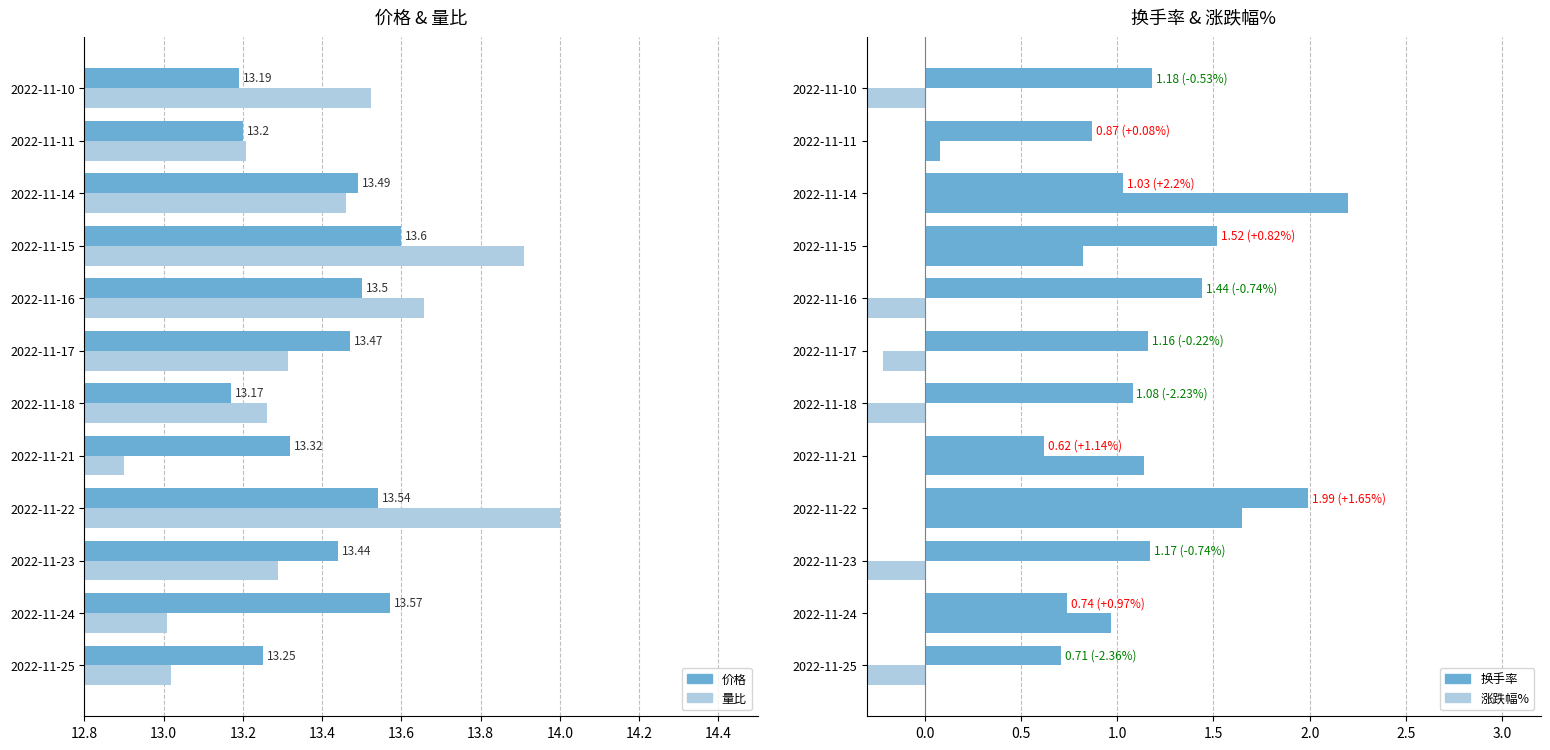

At how many categories does at least one series exceed 0?

12